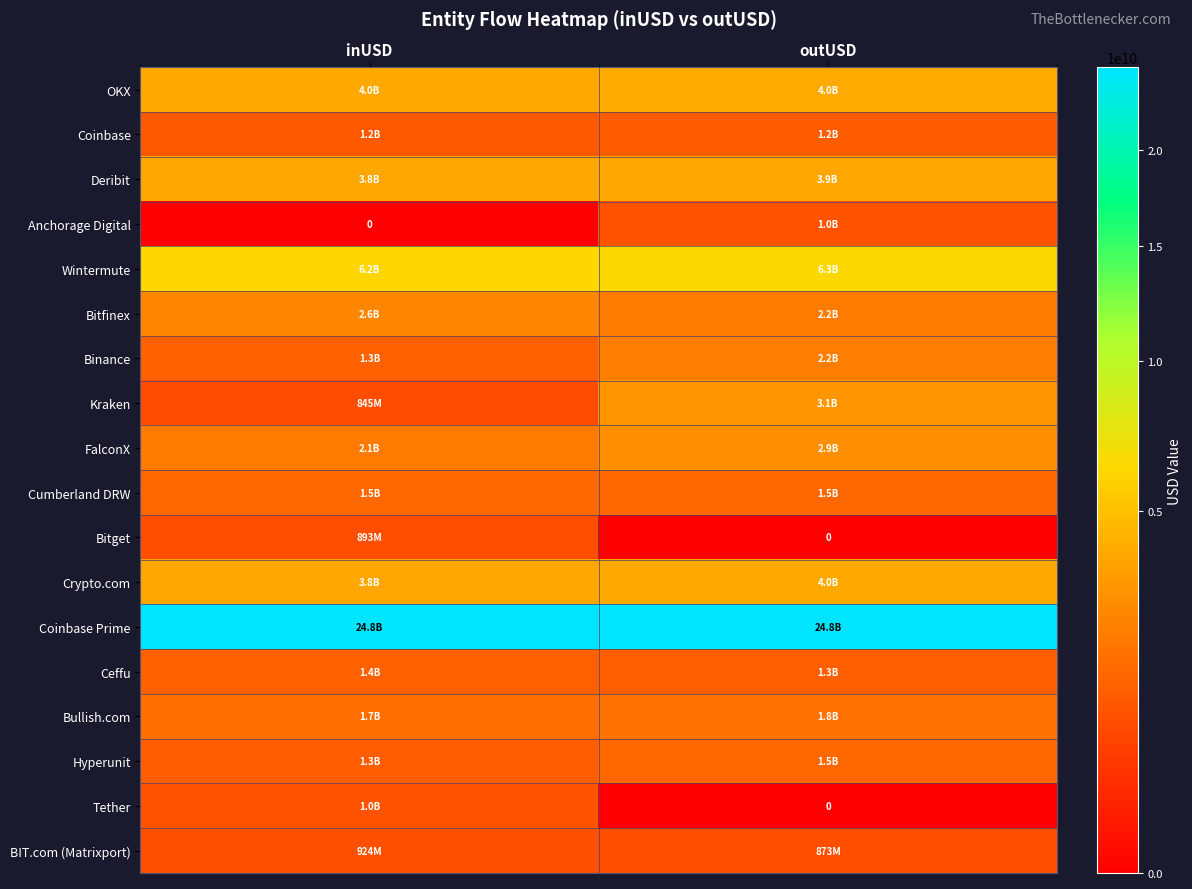

Is the value of Kraken at outUSD greater than the value of Tether at inUSD?

Yes